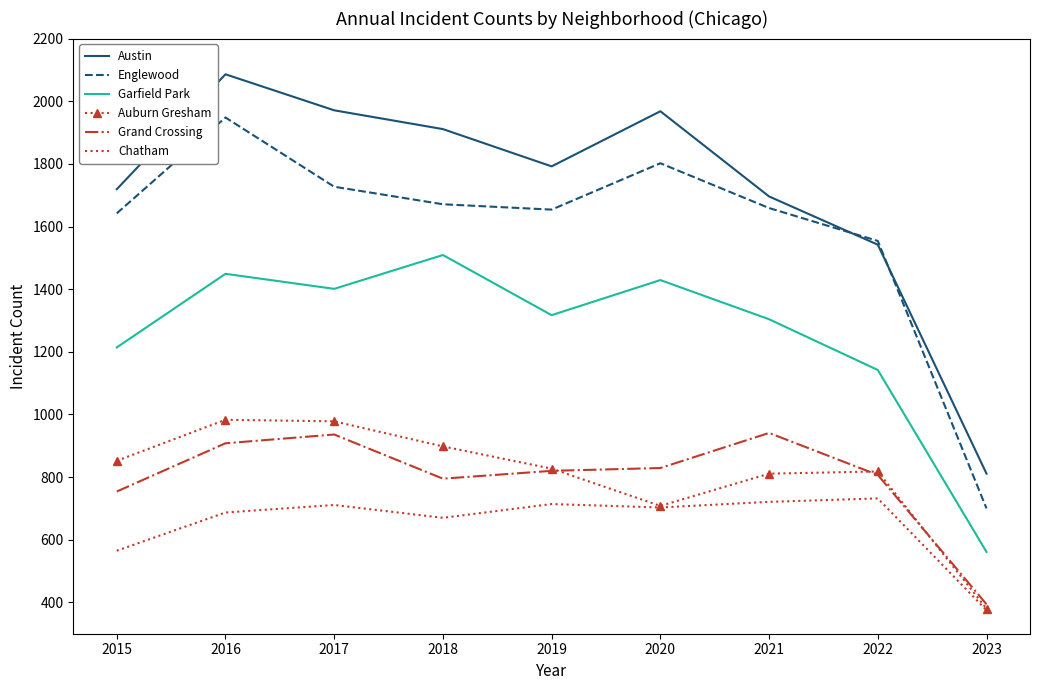

Where does the Garfield Park series first go above 1317?

2016